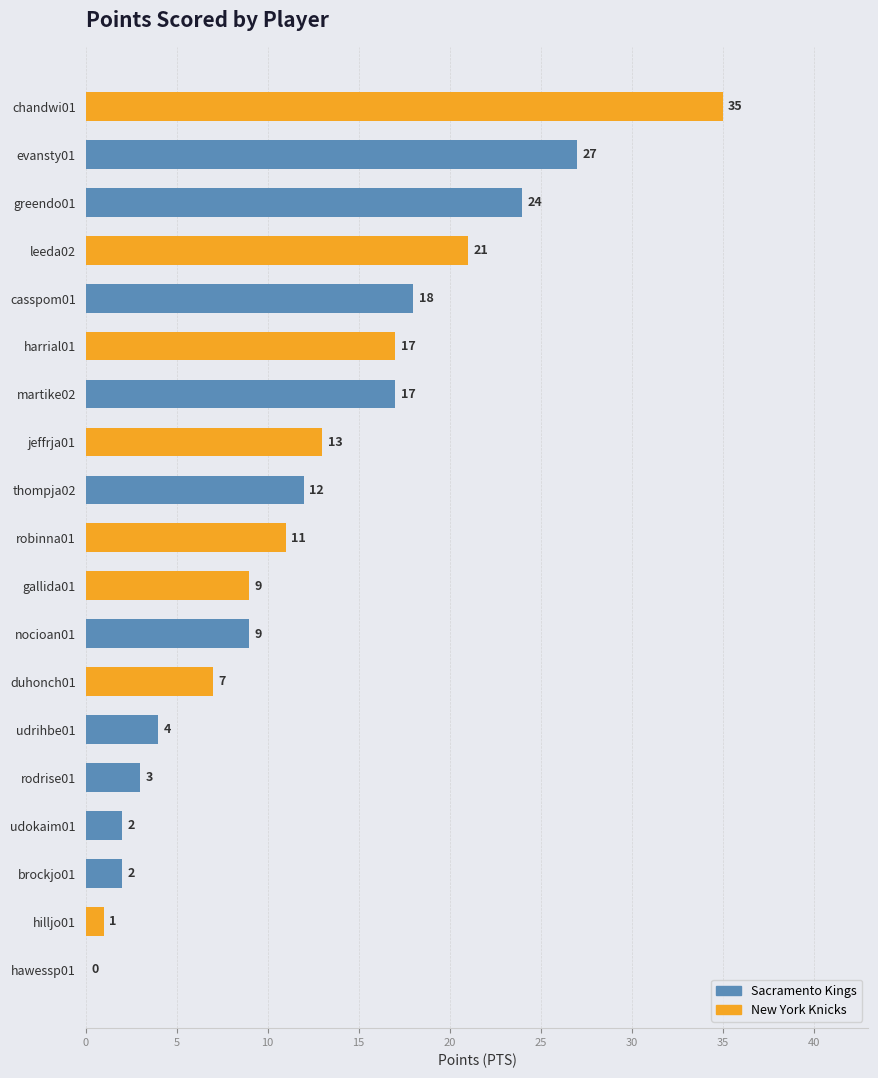

The value at gallida01 is 16. True or false?

False